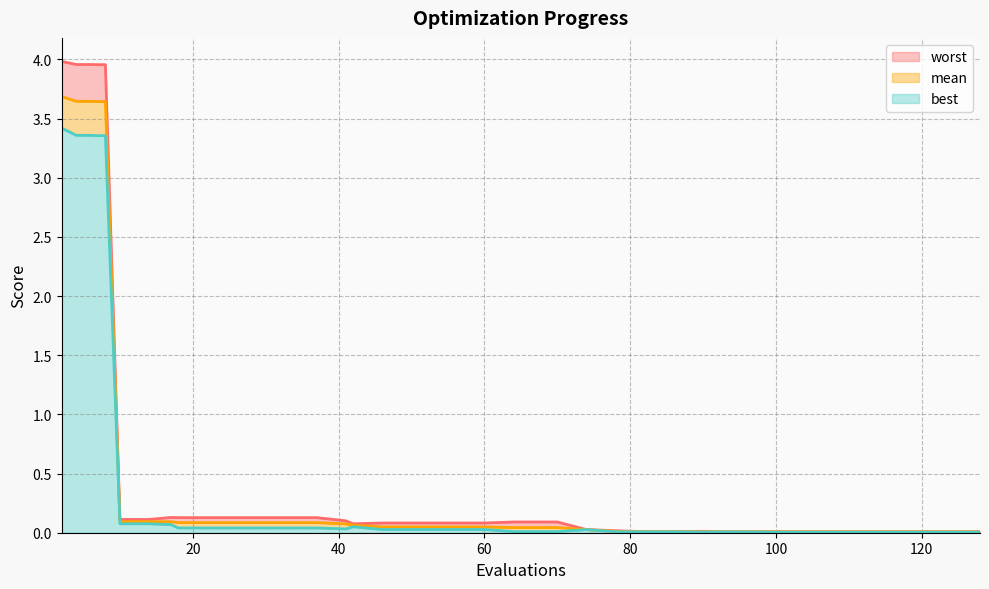

True or false: best and worst intersect in this chart.

False